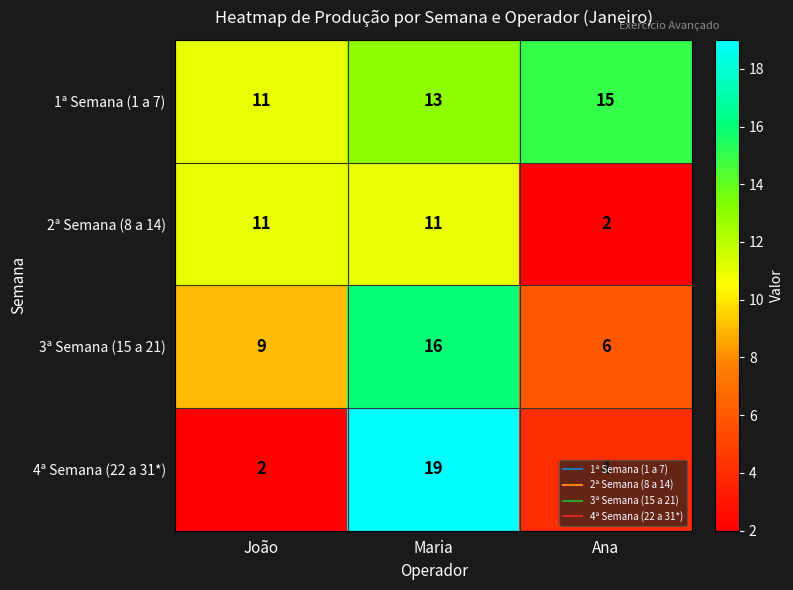

Rank the series by their maximum value, from lowest to highest.

2ª Semana (8 a 14), 1ª Semana (1 a 7), 3ª Semana (15 a 21), 4ª Semana (22 a 31*)